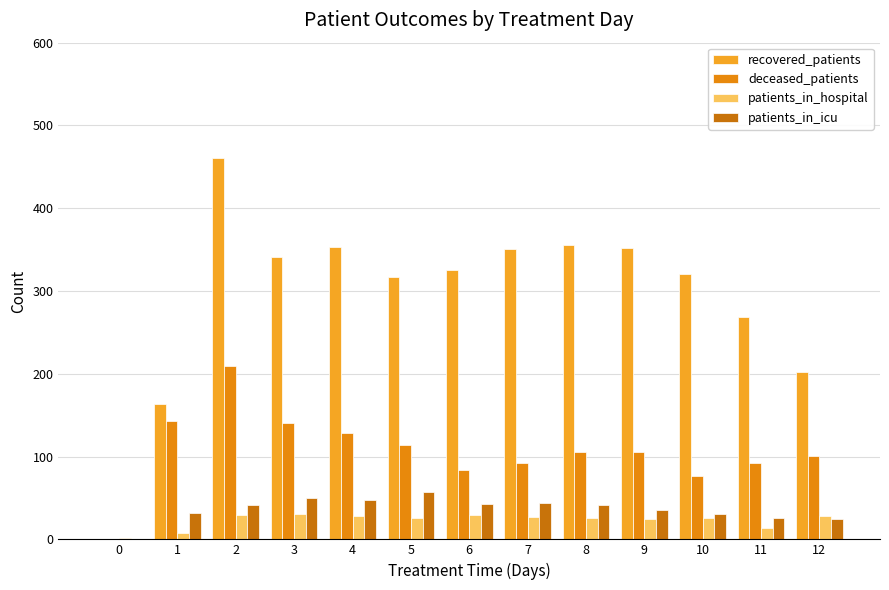

Is it true that patients_in_icu equals 31 at 10?

True